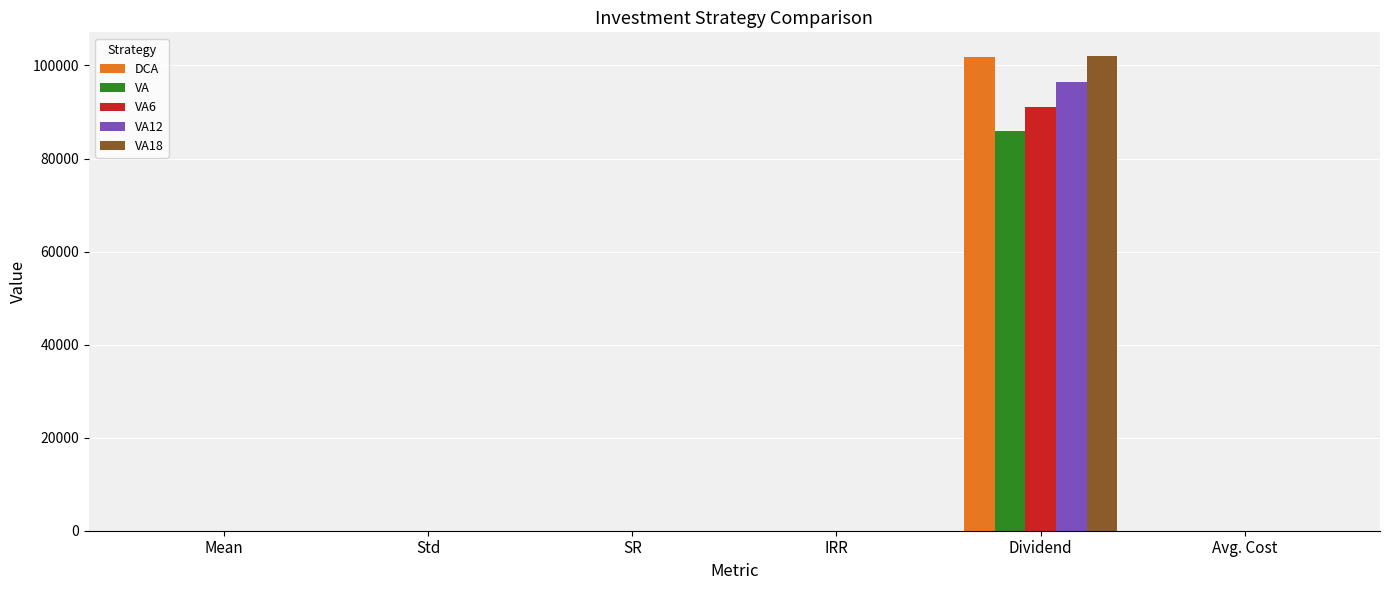

At which category is the sum across all series the highest?

Dividend